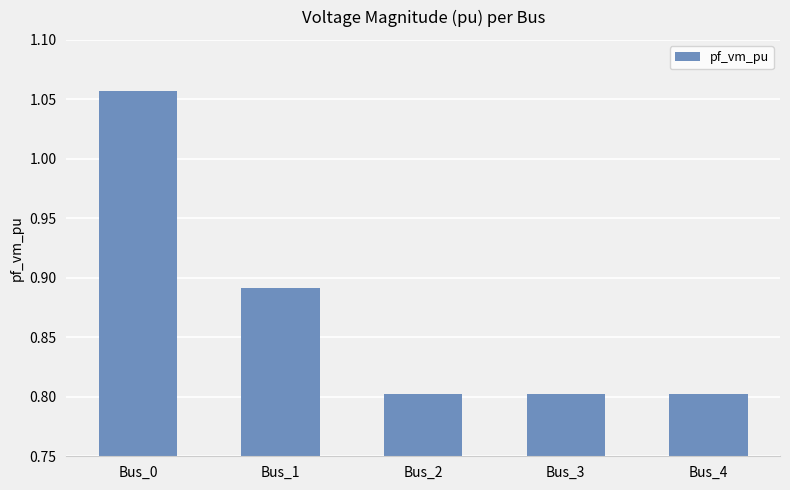

The chart shows a value of 0.8 at Bus_3. True or false?

True